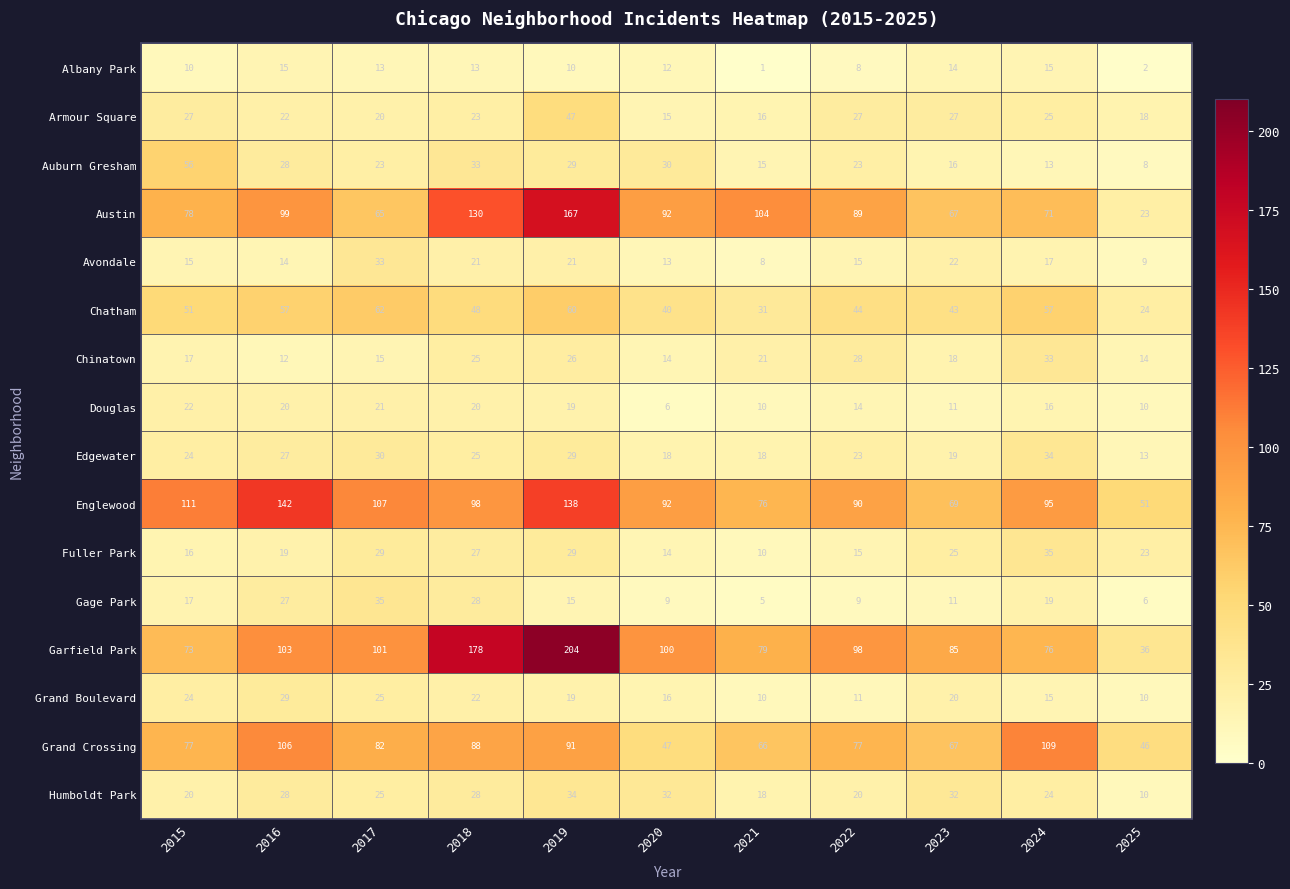

Which series changed the most between 2016 and 2022?

Englewood